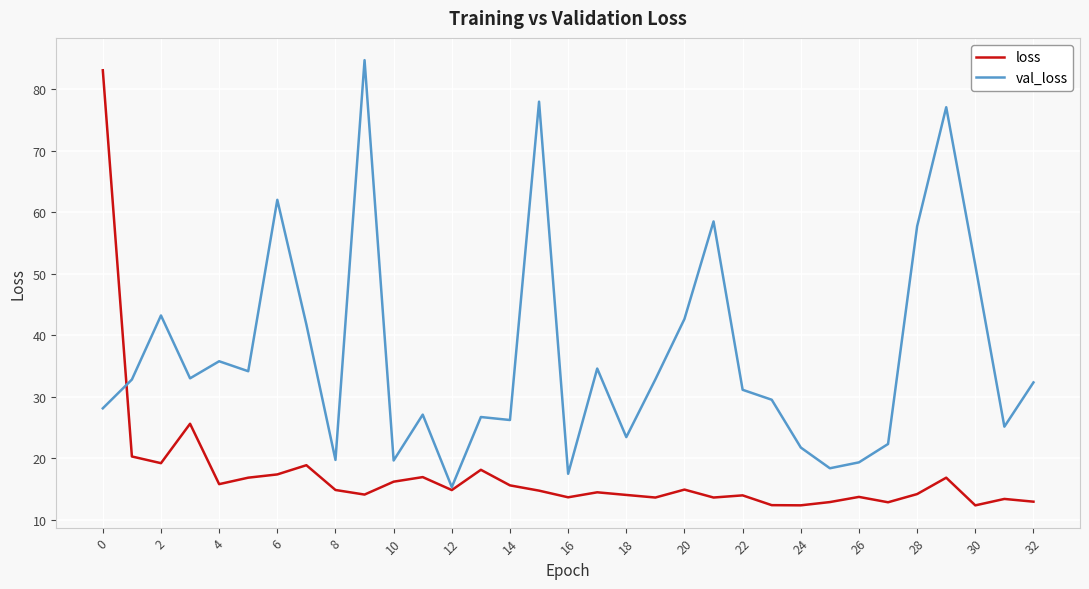

Rank the series by their average value, from lowest to highest.

loss, val_loss